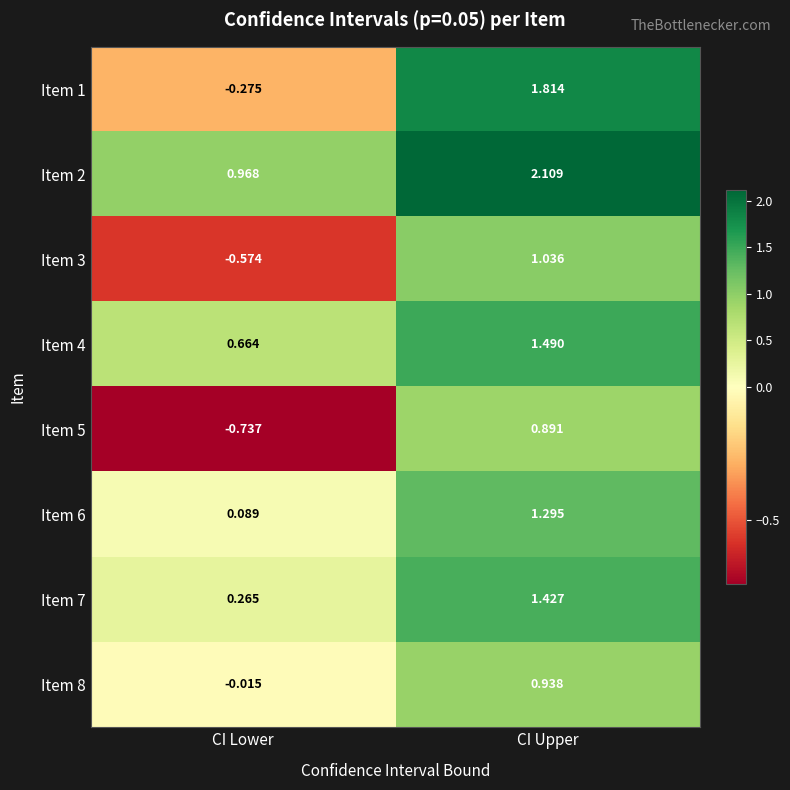

Count the number of data series in this chart.

8